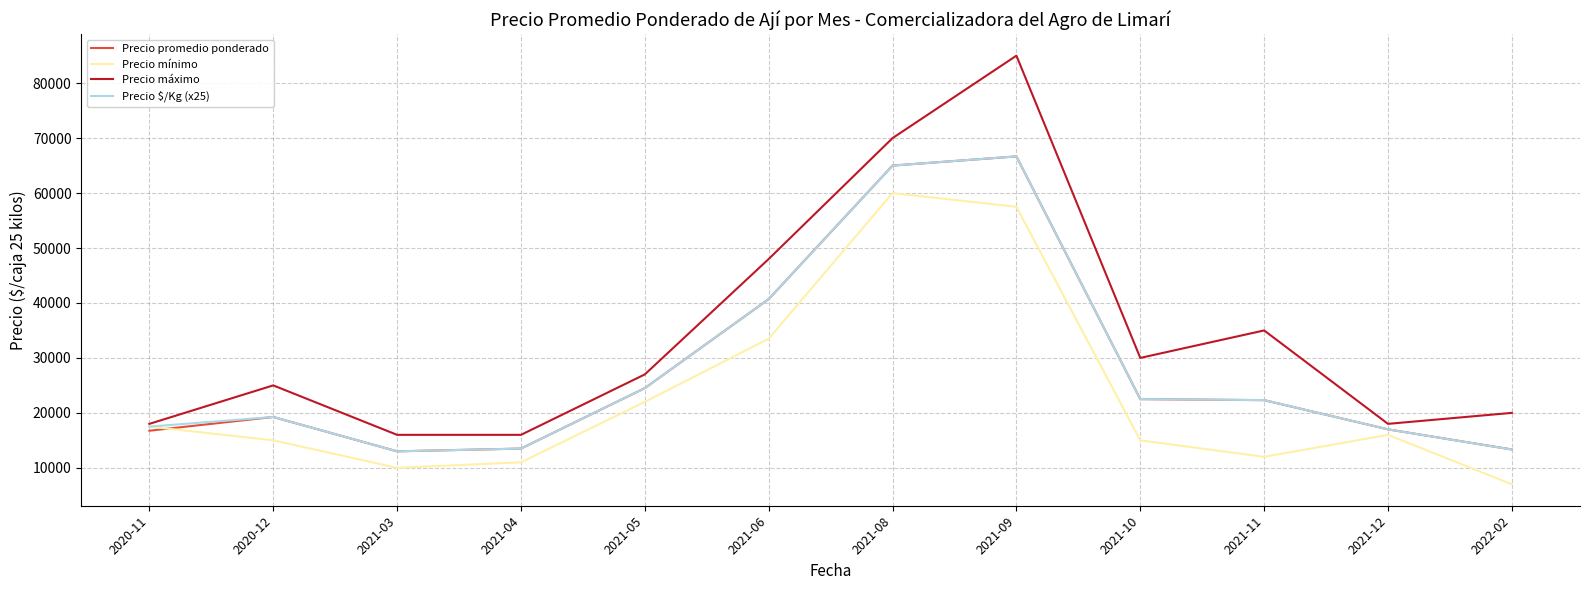

Is the value of Precio mínimo at 2021-09 greater than the value of Precio máximo at 2021-10?

Yes